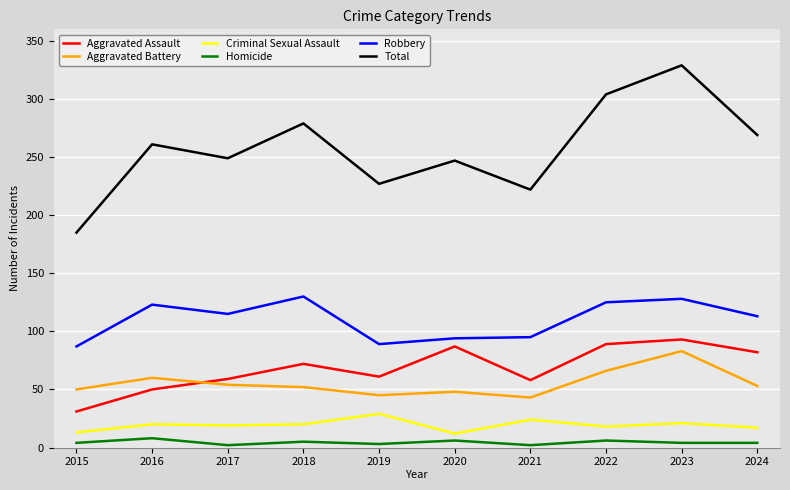

True or false: Robbery and Criminal Sexual Assault cross at least once.

False